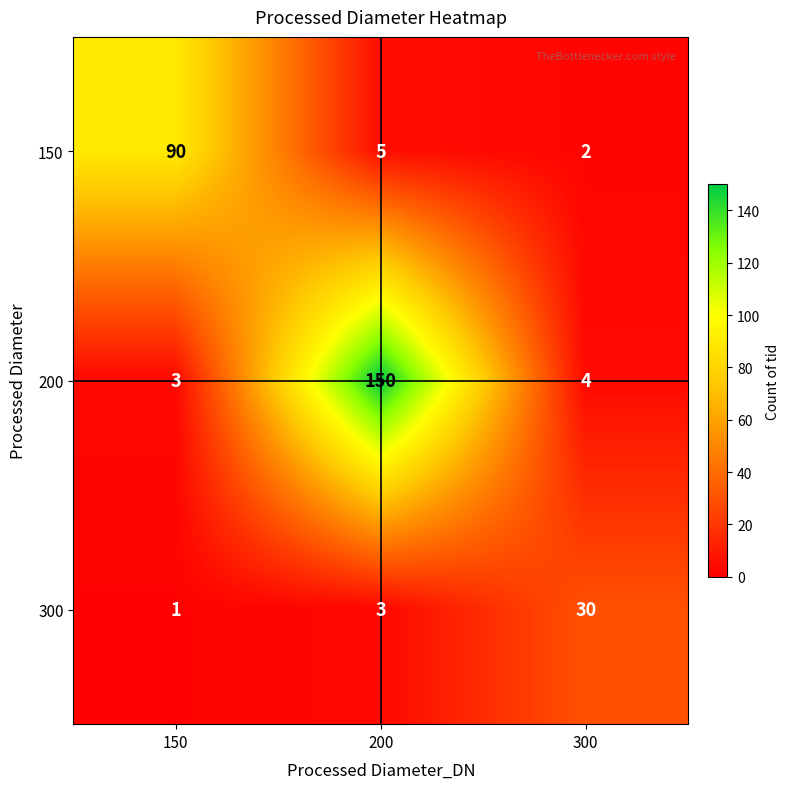

Where does the 200 series first go above 4?

200